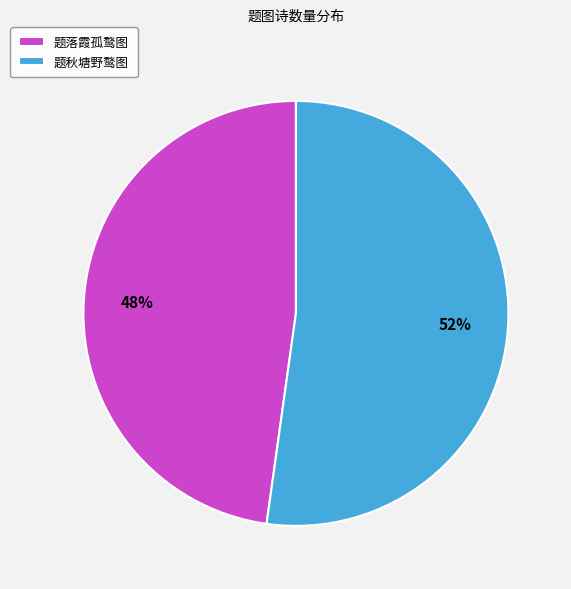

True or false: 题秋塘野鹜图 accounts for 52% of the total.

True